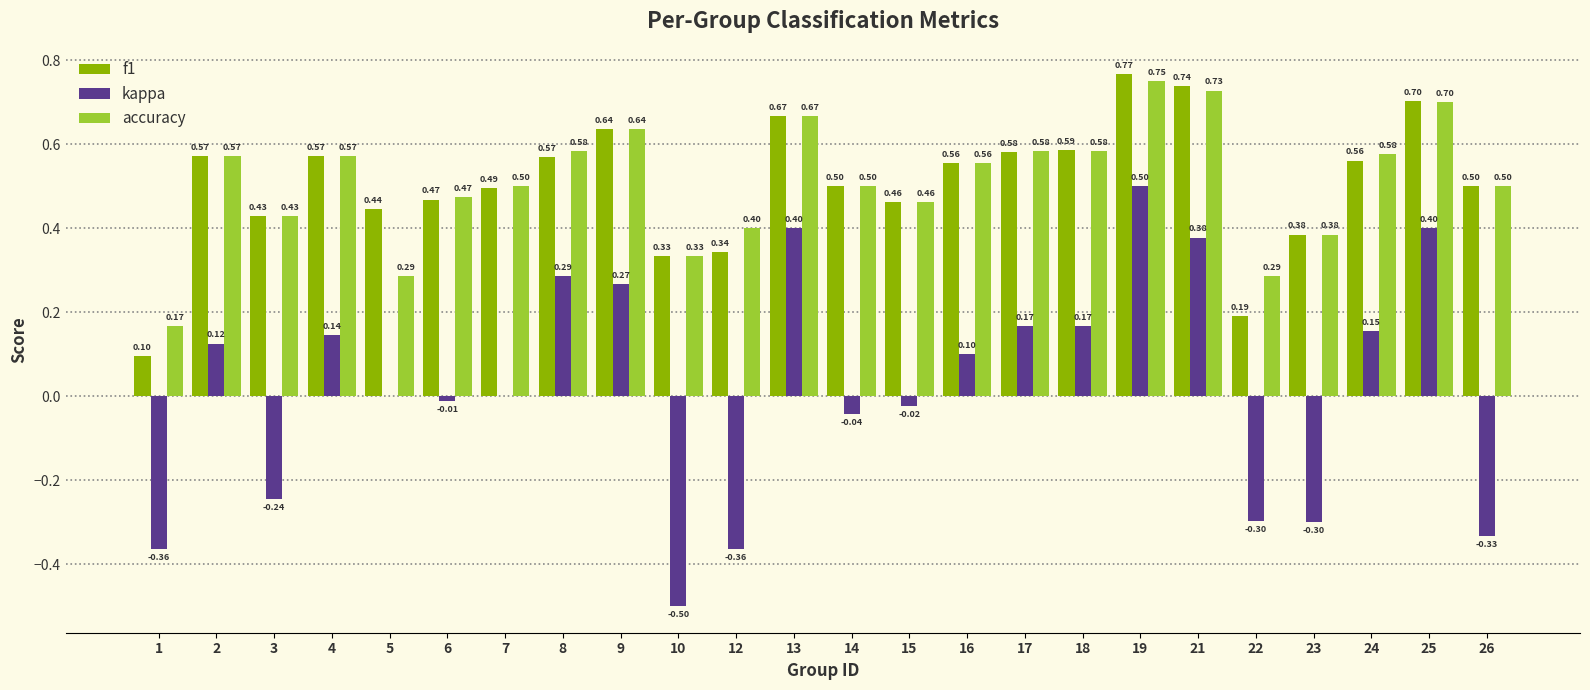

Is the value of f1 at 5 greater than the value of kappa at 7?

Yes